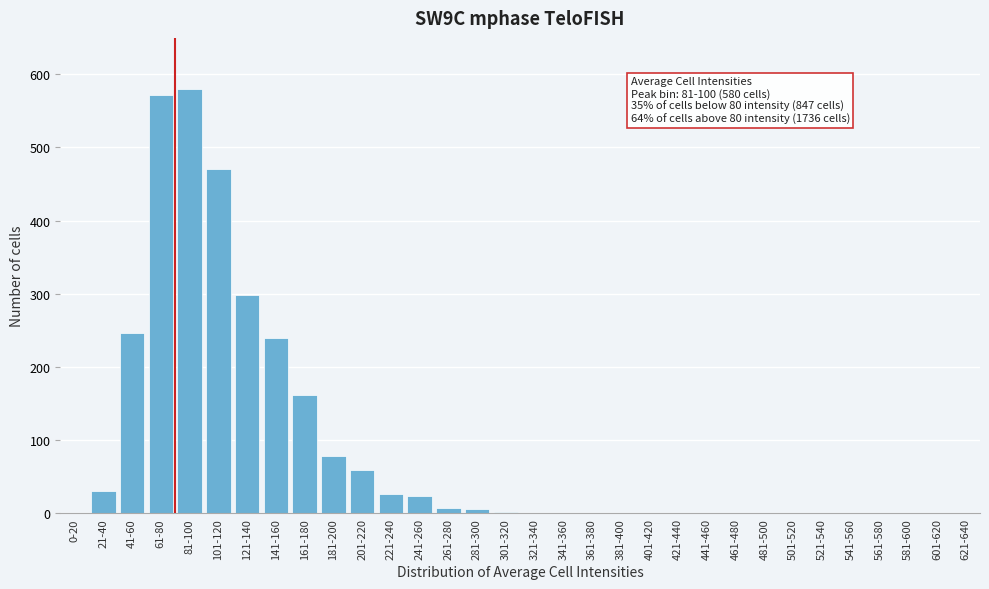

At which label is the value closest to 290?

121-140